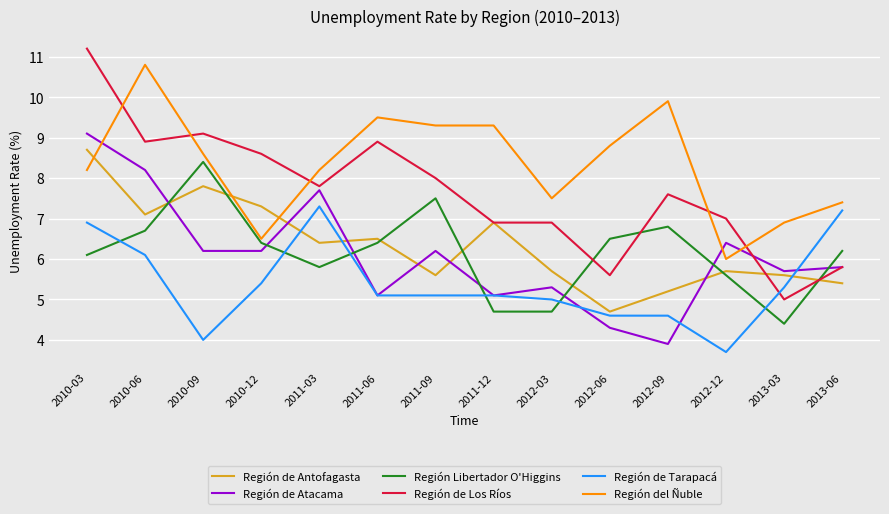

What is the spread (max minus min) of values at 2012-06?

4.5